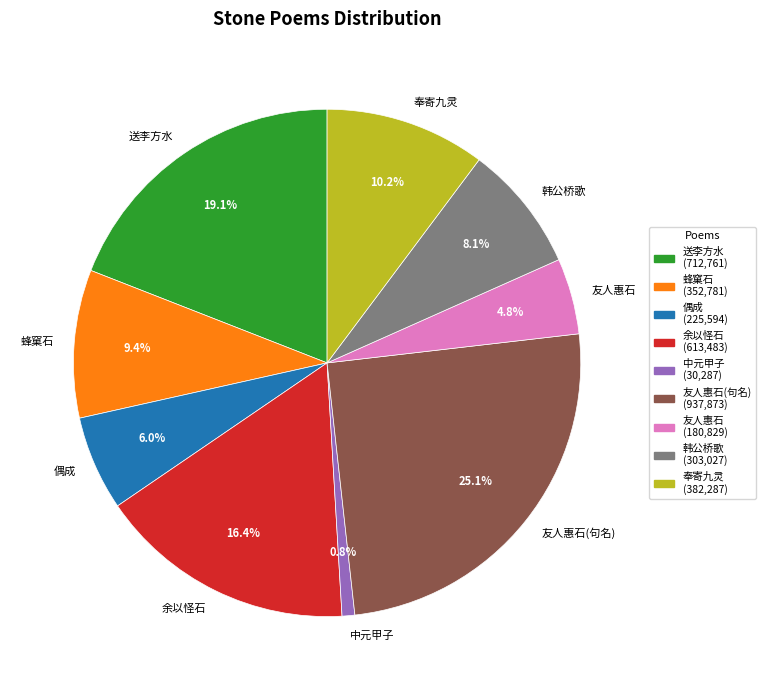

Rank the categories by value from lowest to highest.

中元甲子, 友人惠石, 偶成, 韩公桥歌, 蜂窠石, 奉寄九灵, 余以怪石, 送李方水, 友人惠石(句名)